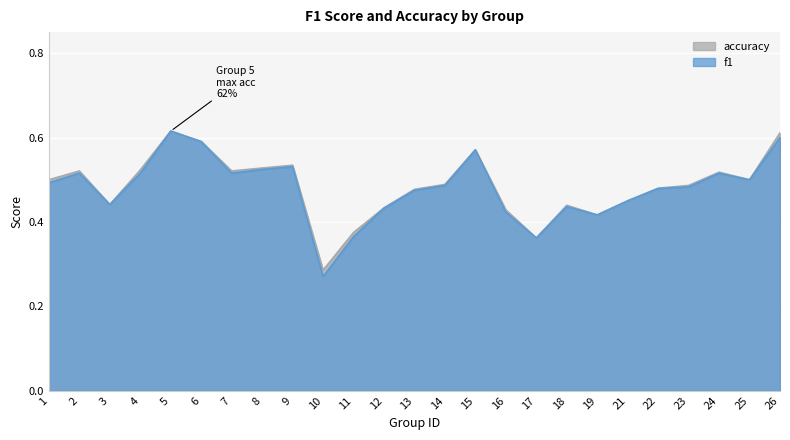

Reading left to right, what are all the values shown in this chart?

f1: 0.5	0.5	0.4	0.5	0.6	0.6	0.5	0.5	0.5	0.3	0.4	0.4	0.5	0.5	0.6	0.4	0.4	0.4	0.4	0.5	0.5	0.5	0.5	0.5	0.6
accuracy: 0.5	0.5	0.4	0.5	0.6	0.6	0.5	0.5	0.5	0.3	0.4	0.4	0.5	0.5	0.6	0.4	0.4	0.4	0.4	0.5	0.5	0.5	0.5	0.5	0.6